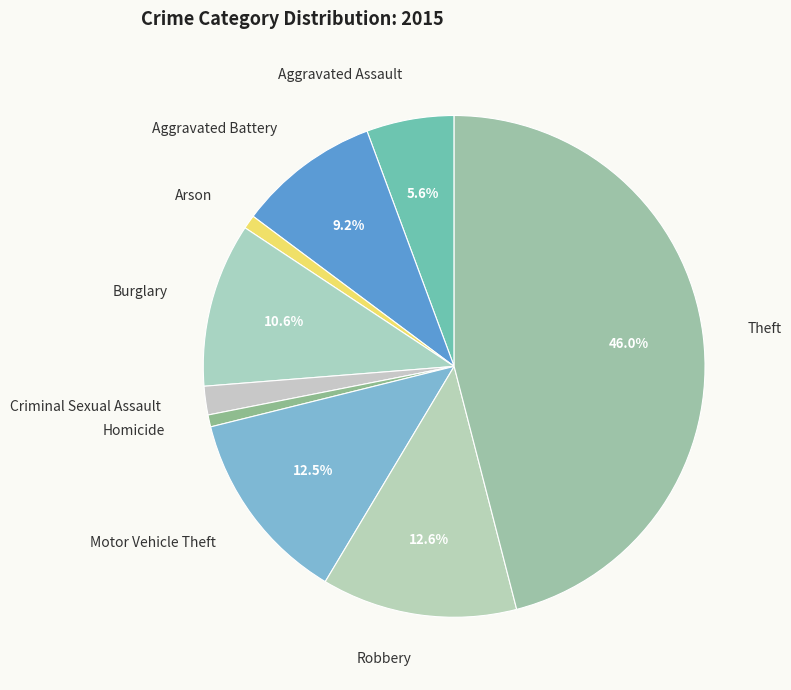

True or false: Aggravated Battery accounts for 18% of the total.

False